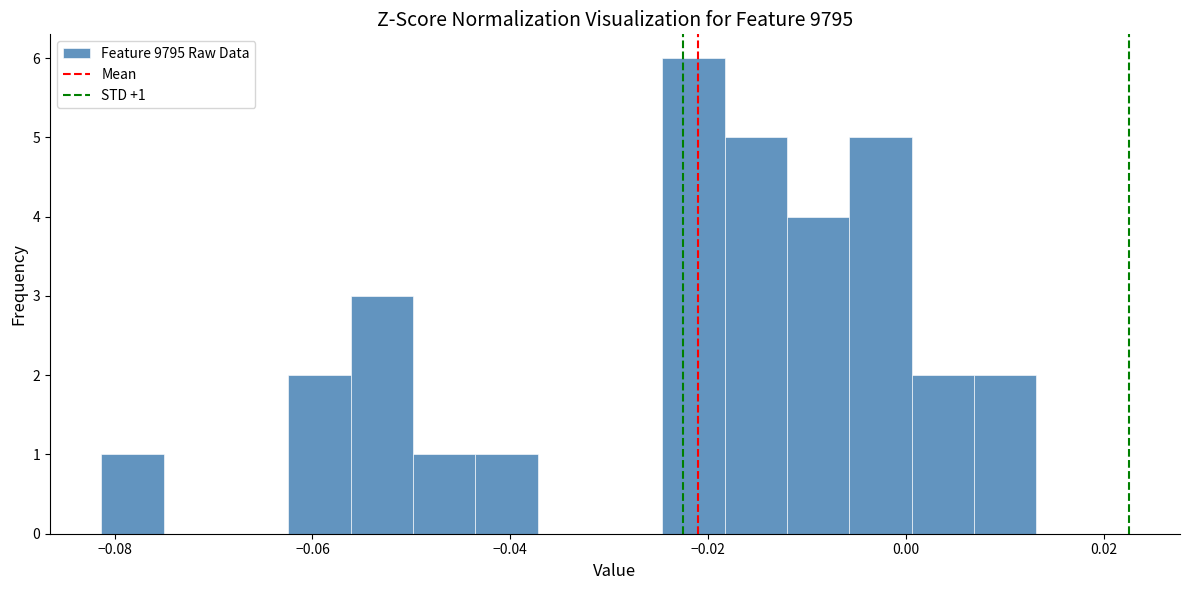

Read against the x-axis, roughly where is the centre of the tallest bar?

-0.022